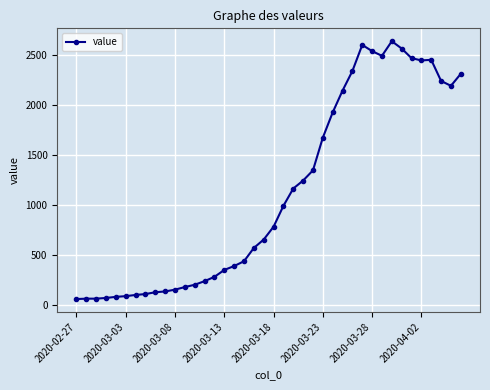

True or false: there are more than 2 points higher than both neighbors.

True